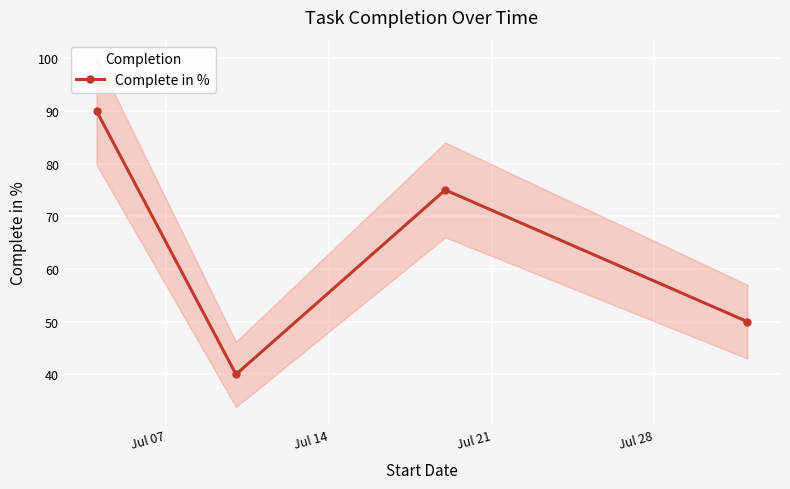

How many lines are shown in the chart?

1